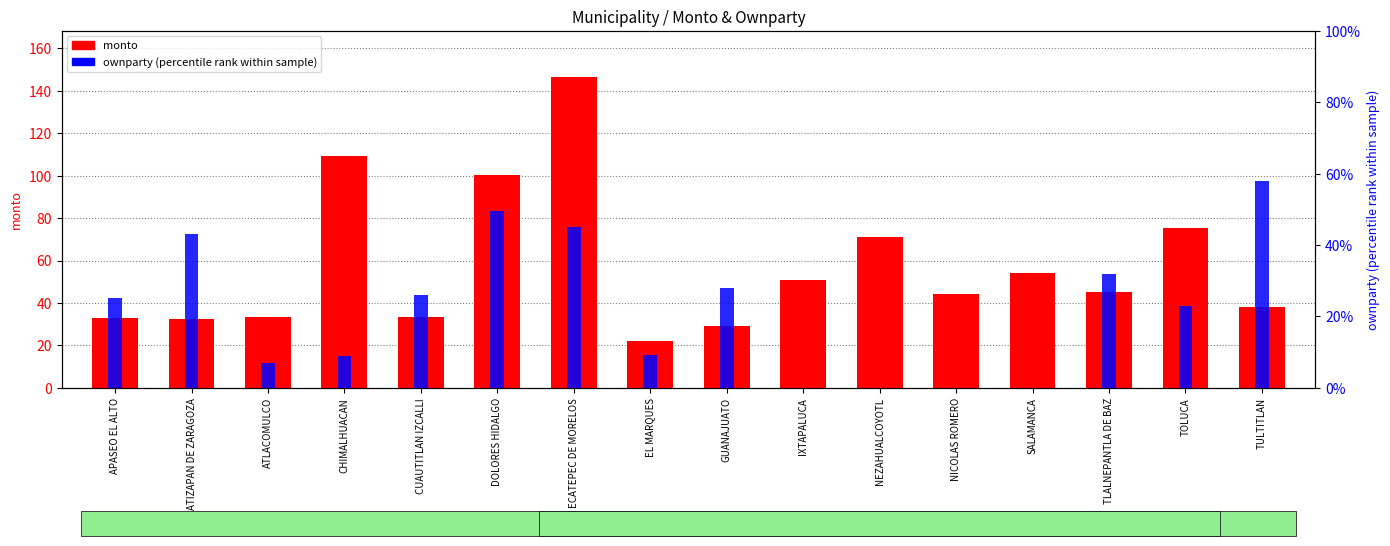

Is the value of monto at ATIZAPAN DE ZARAGOZA greater than the value of ownparty at ATIZAPAN DE ZARAGOZA?

Yes